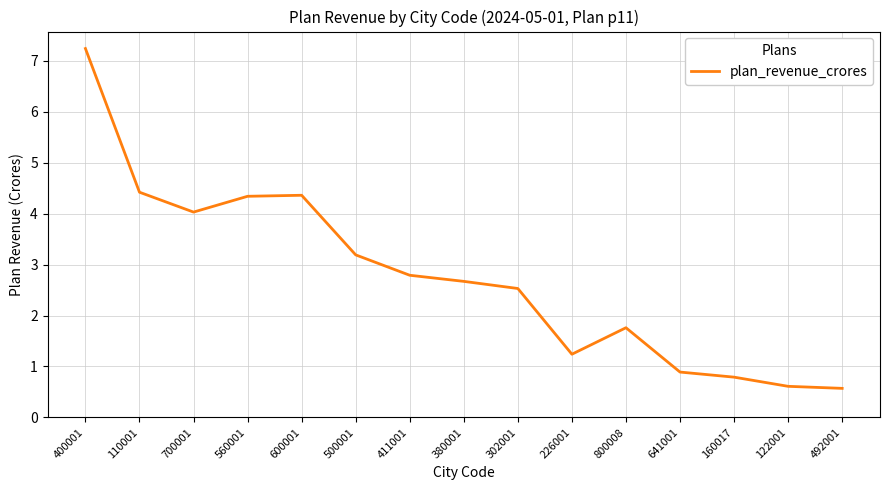

How many values are below 2?

6